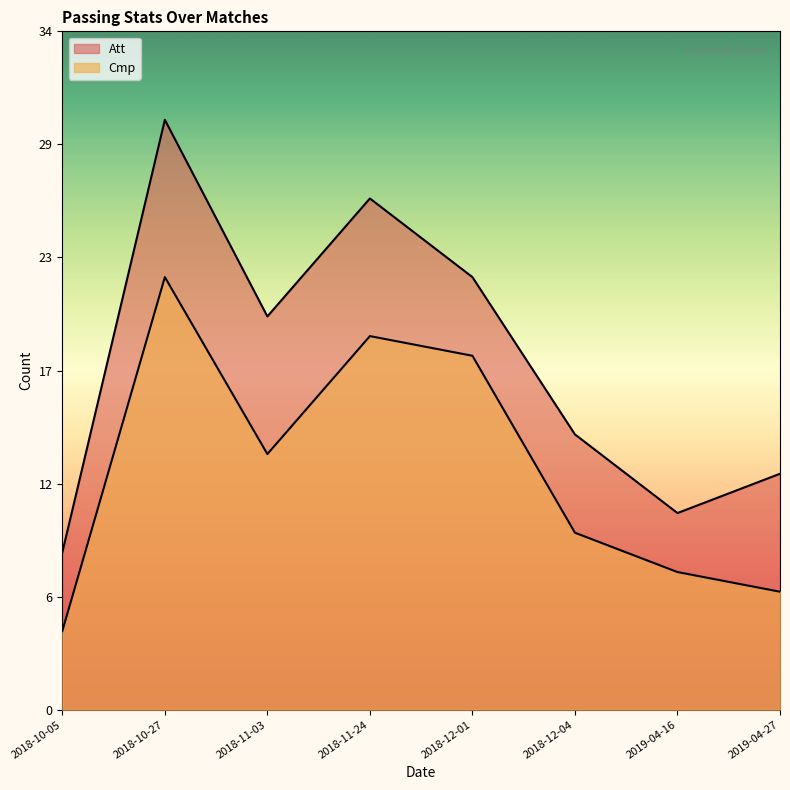

How many interior local valleys does the Att series have?

2